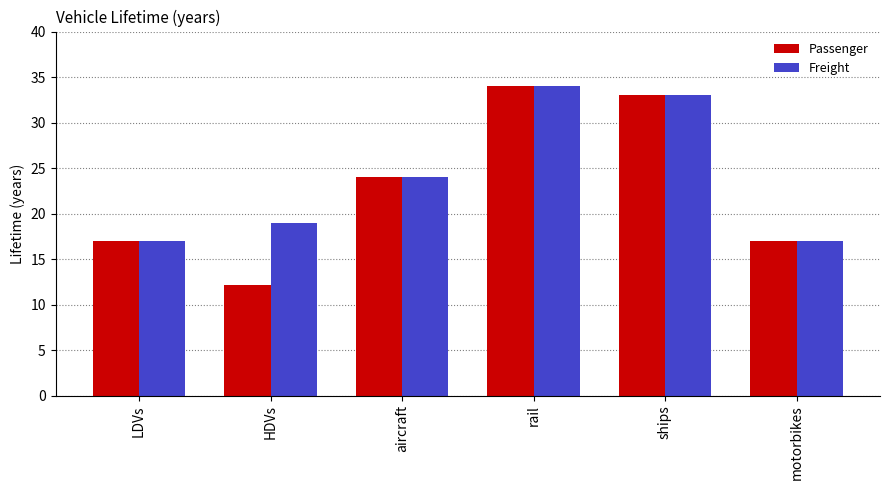

The Passenger series shows 17.0 at motorbikes. True or false?

True